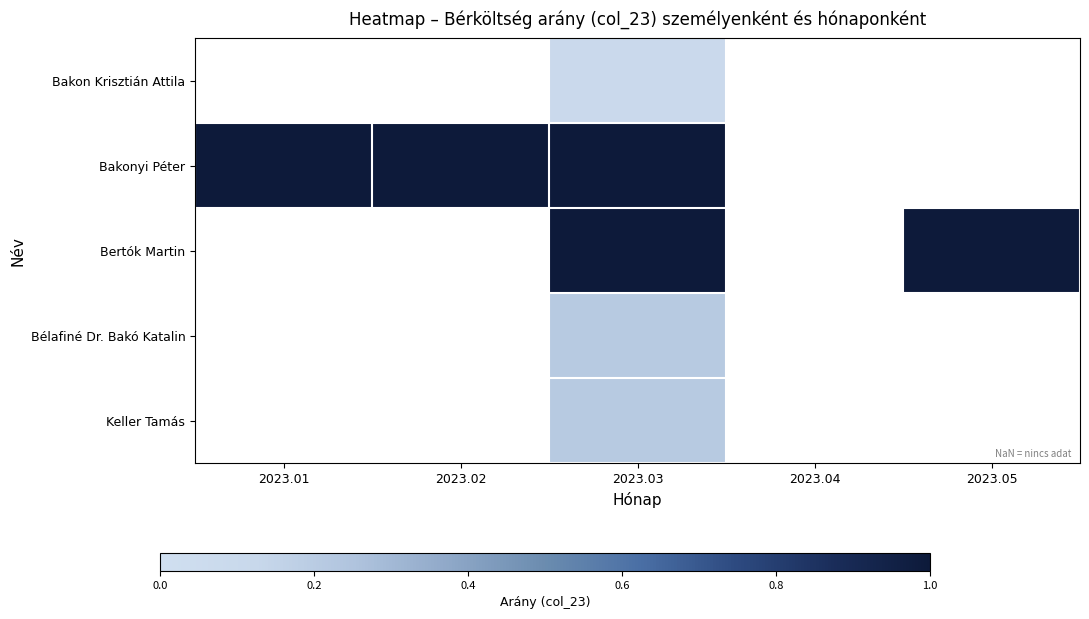

Which has a higher value, 2023.05 or 2023.01?

2023.01